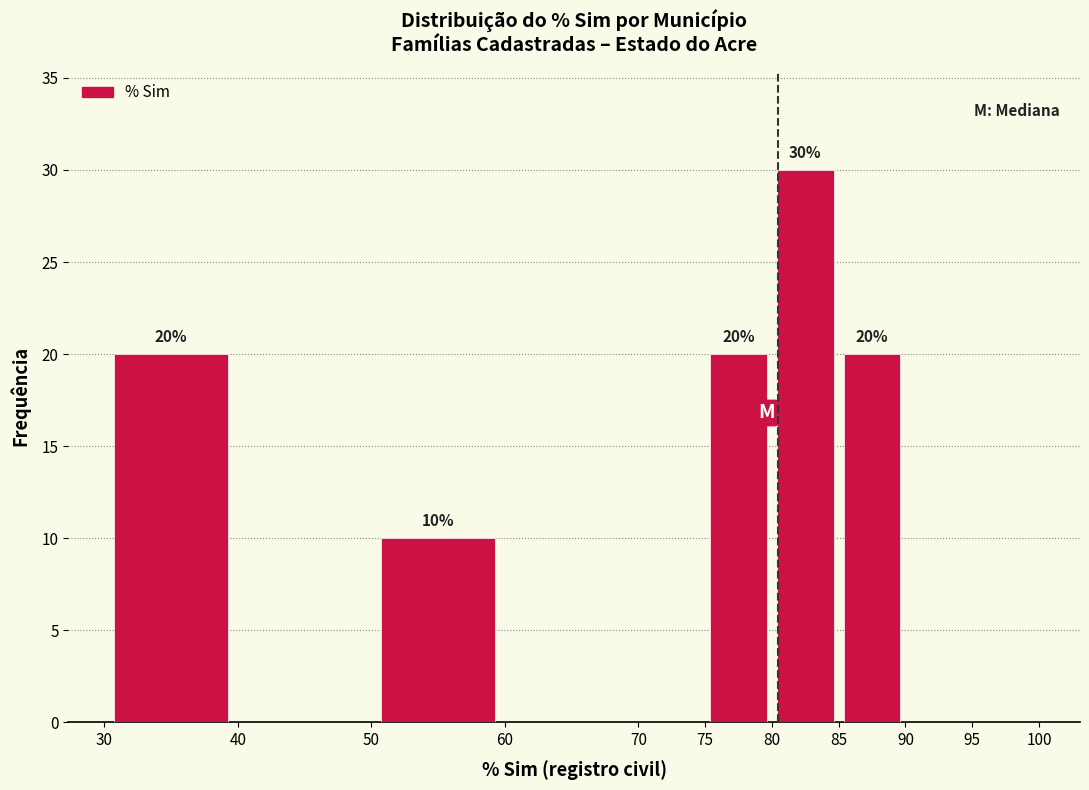

Which range on the x-axis has the tallest bar?

80 to 85